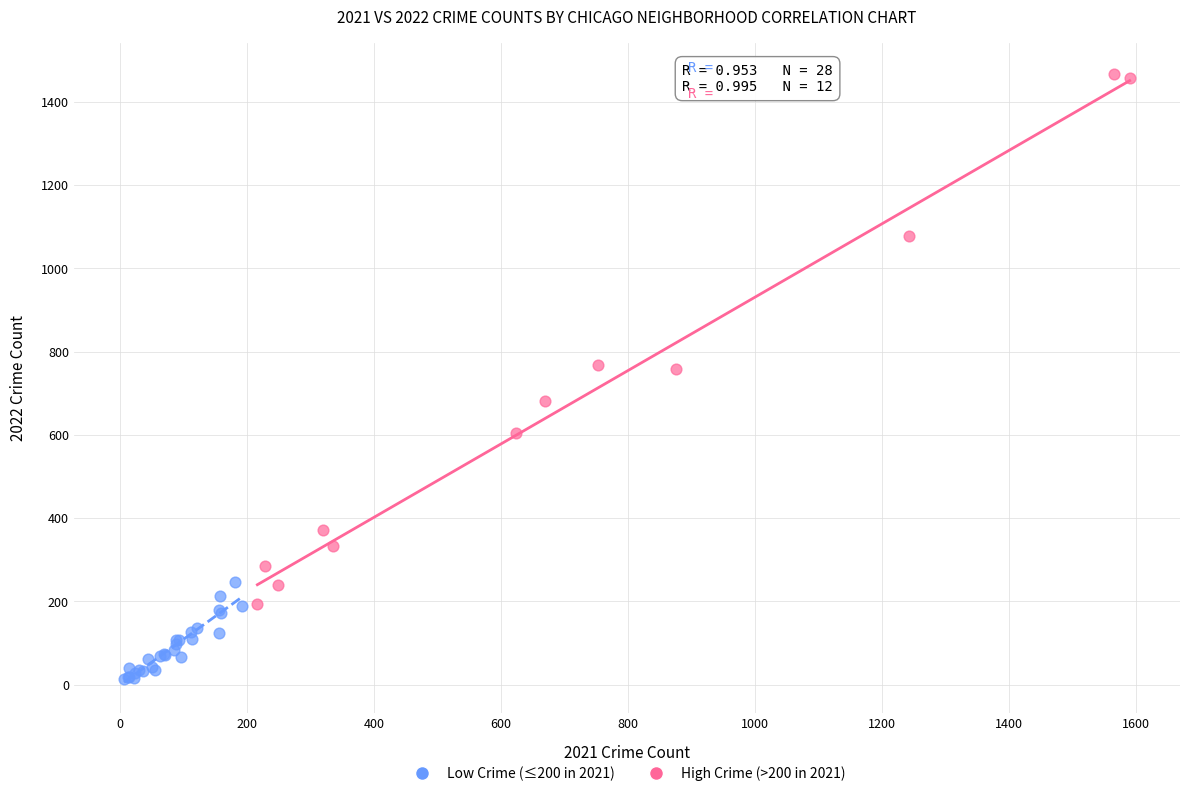

Which series contains the lowest Y value?

Low Crime (≤200 in 2021)